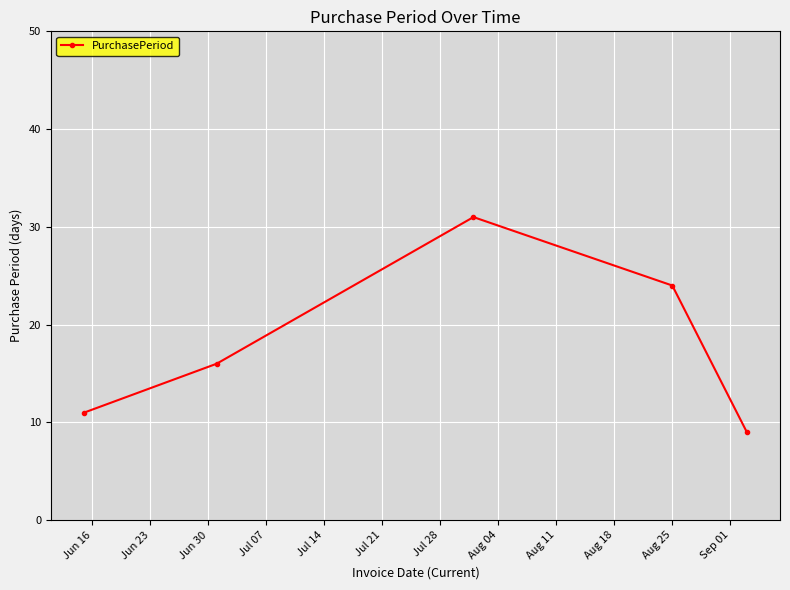

Does the chart have visible grid lines?

Yes